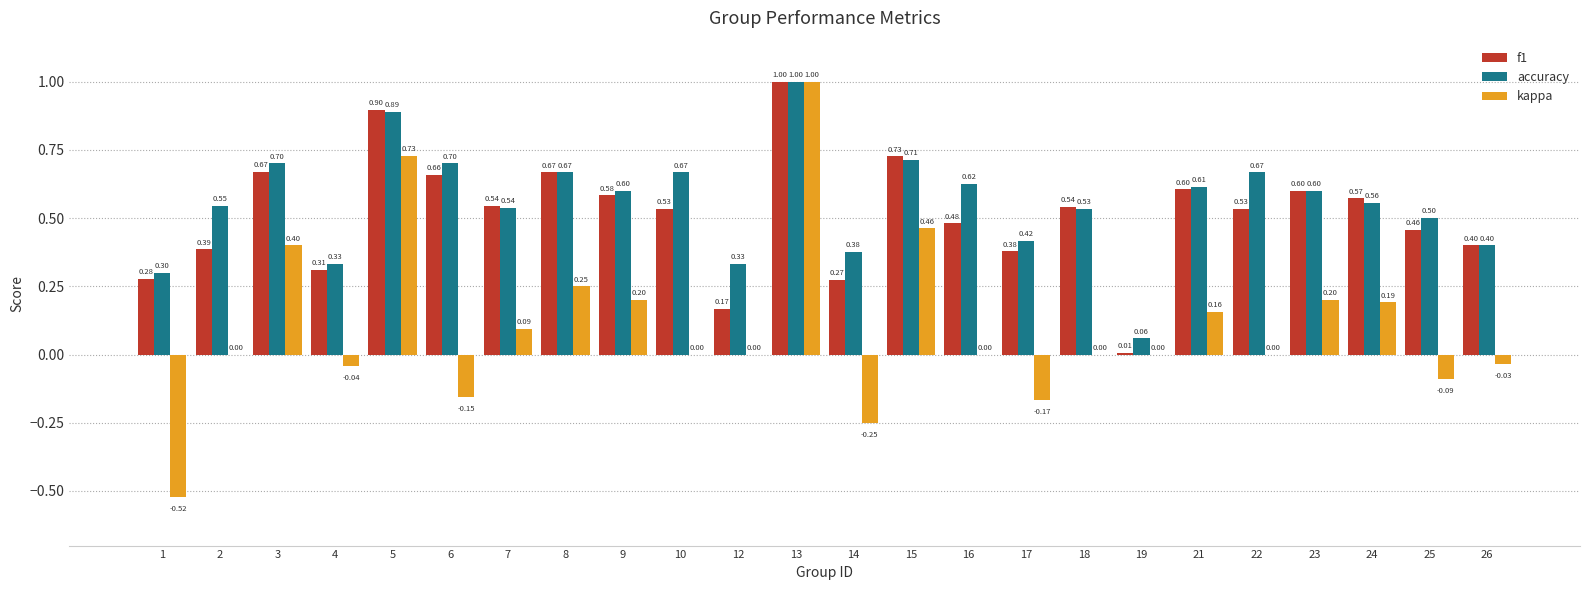

Which series changed the most between 10 and 25?

accuracy